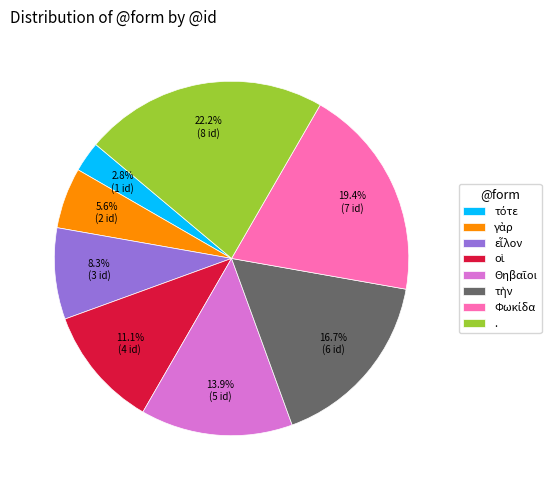

Which category has the biggest portion of the pie?

.